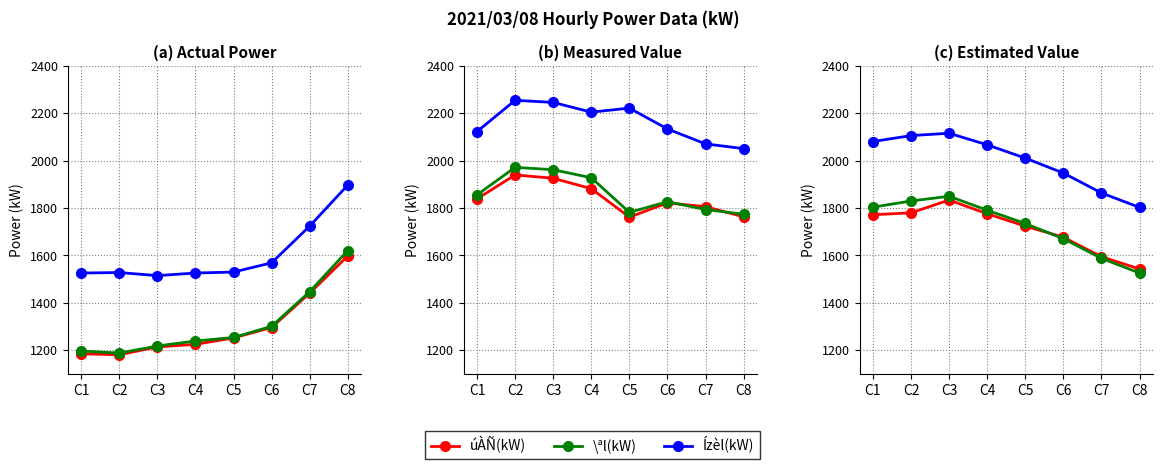

True or false: \ªl(kW) and Ízèl(kW) intersect in this chart.

False